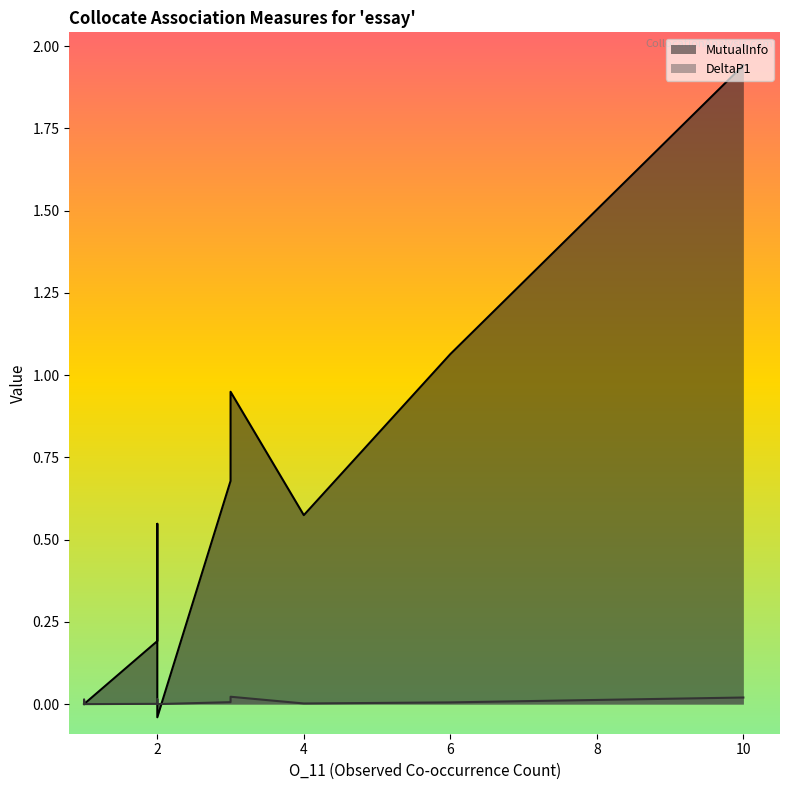

Reading left to right, extract all data points from this chart.

DeltaP1: 0.0	0.0	0.0	0.0	0.0	0.0	0.0	0.0	0.0	0.0	0.0	0.0	0.0	0.0	0.0	0.0	0.0	0.0	-0.0	0.0	0.0	0.0	0.0	-0.0
MutualInfo: 1.9	1.1	0.9	0.7	0.6	0.5	0.5	0.2	0.1	0.0	0.0	0.0	0.0	0.0	0.0	0.0	0.0	0.0	-0.0	0.0	0.0	0.0	0.0	-0.0